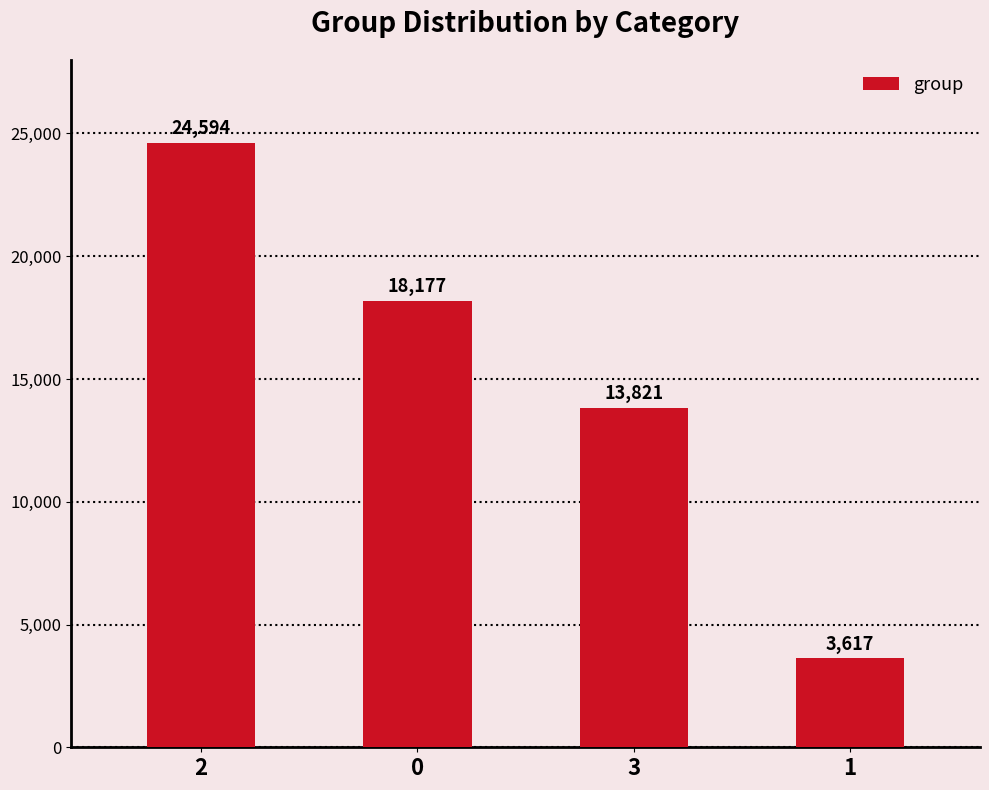

What is the maximum value shown in the chart?

24594